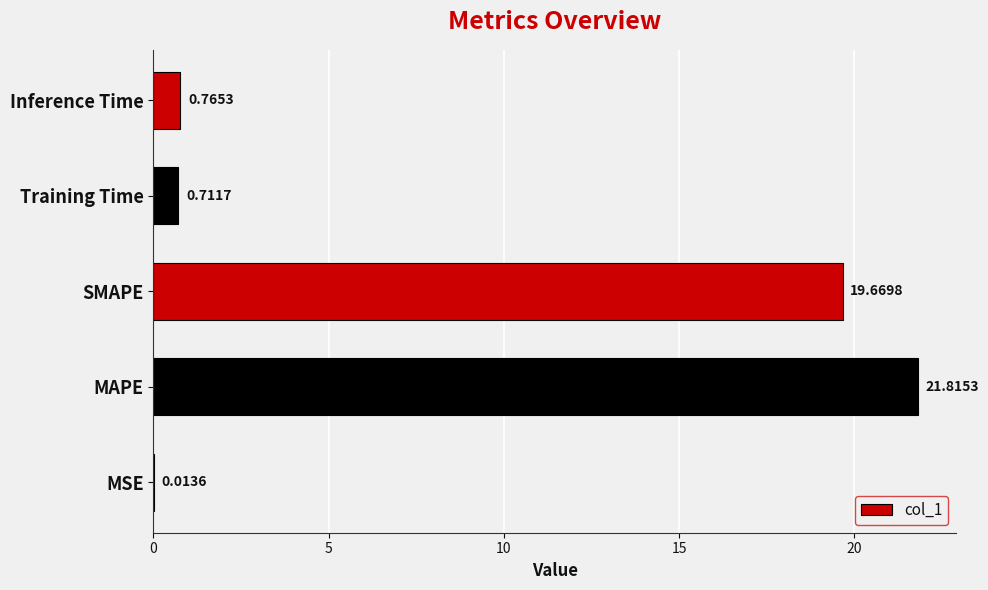

What is the sum of all values?

43.0